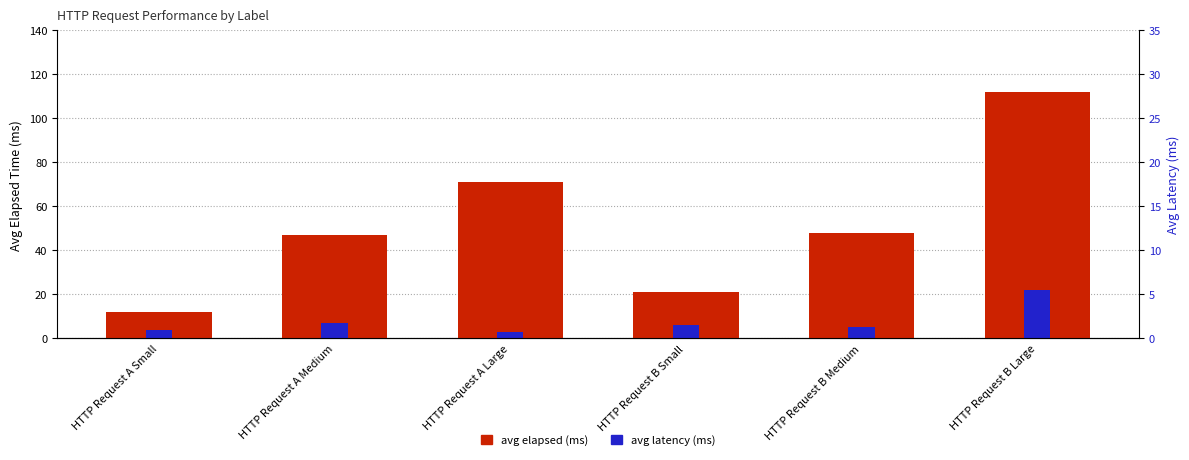

Reading left to right, transcribe all the data shown in this chart.

avg elapsed (ms): 12	47	71	21	48	112
avg latency (ms): 4	7	3	6	5	22